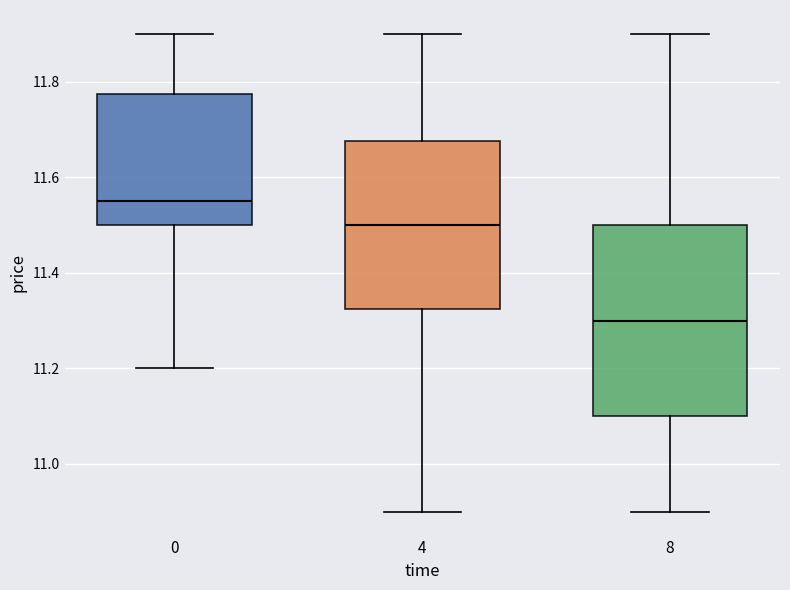

Comparing the boxes themselves (not the whiskers), which one is the tallest?

8